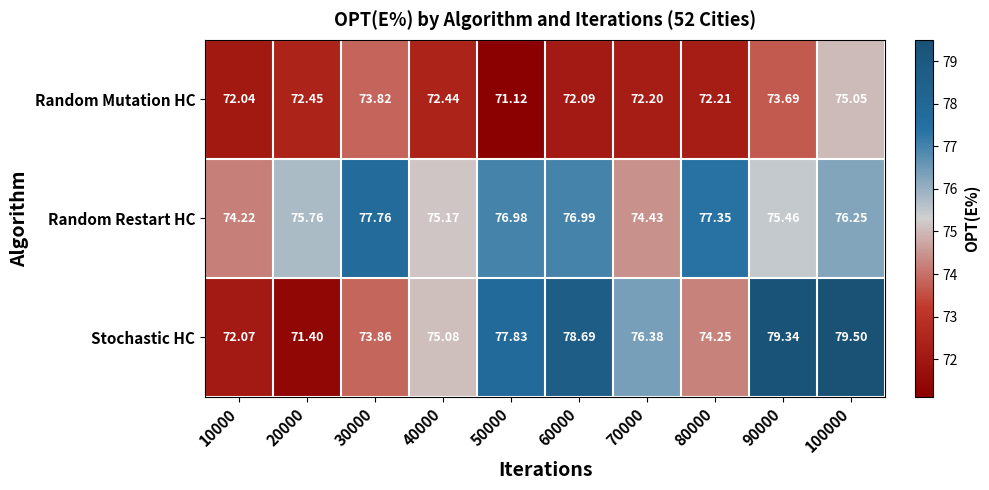

Count the number of data series in this chart.

3